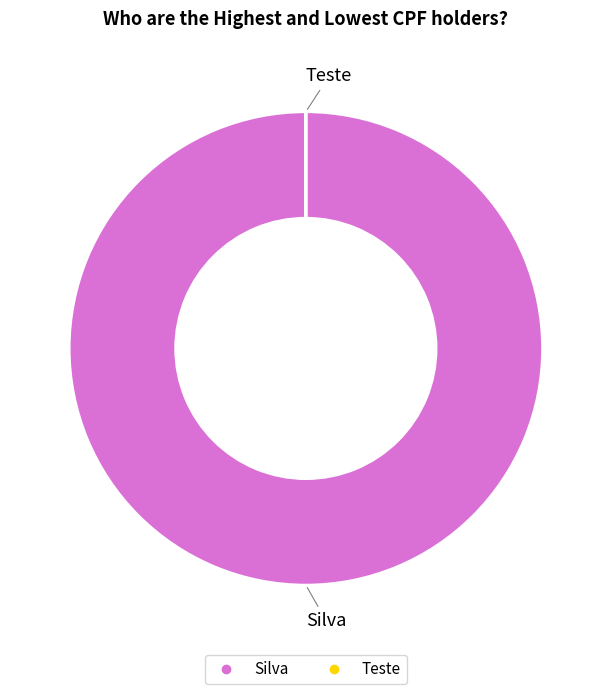

Which category has the biggest portion of the pie?

Silva